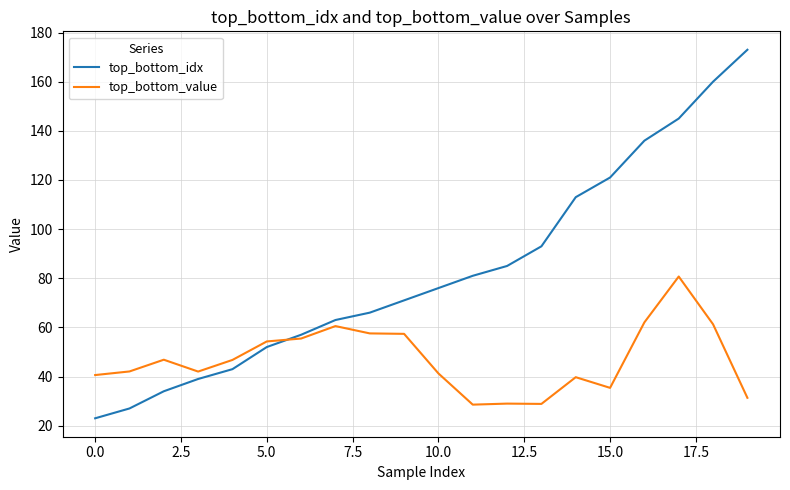

Rank the series by their maximum value, from lowest to highest.

top_bottom_value, top_bottom_idx